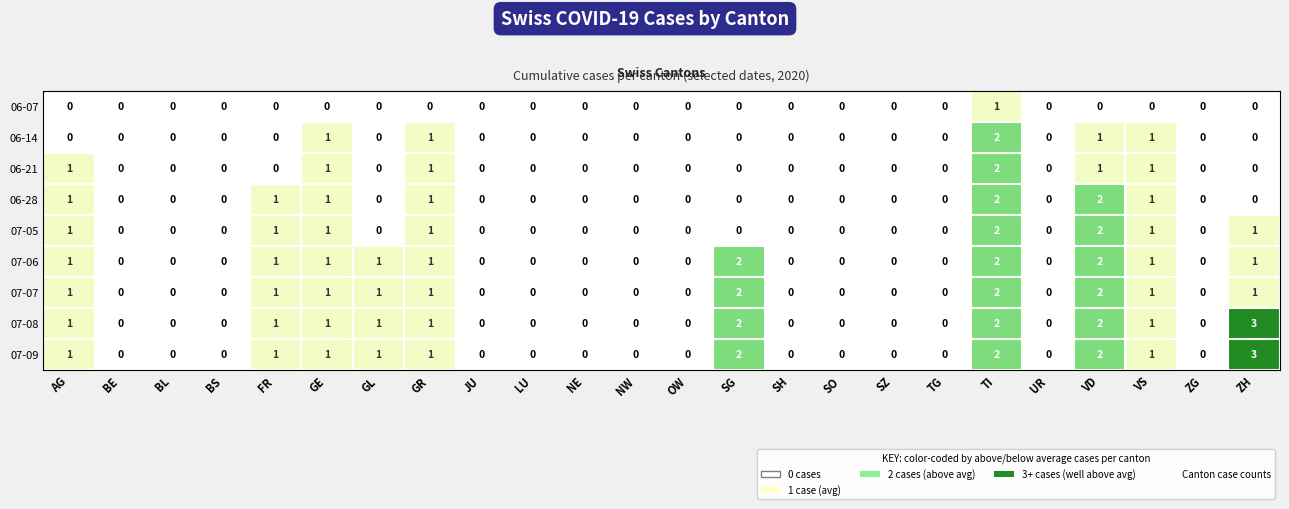

What is the sum of all 07-09 values?

15